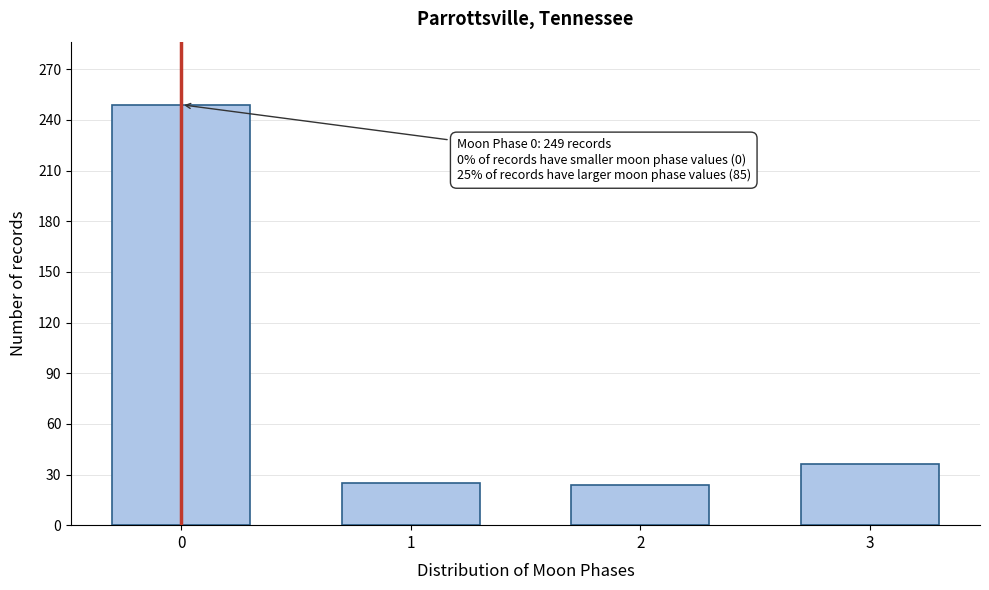

What is the value of the 1st bar from the left?

249